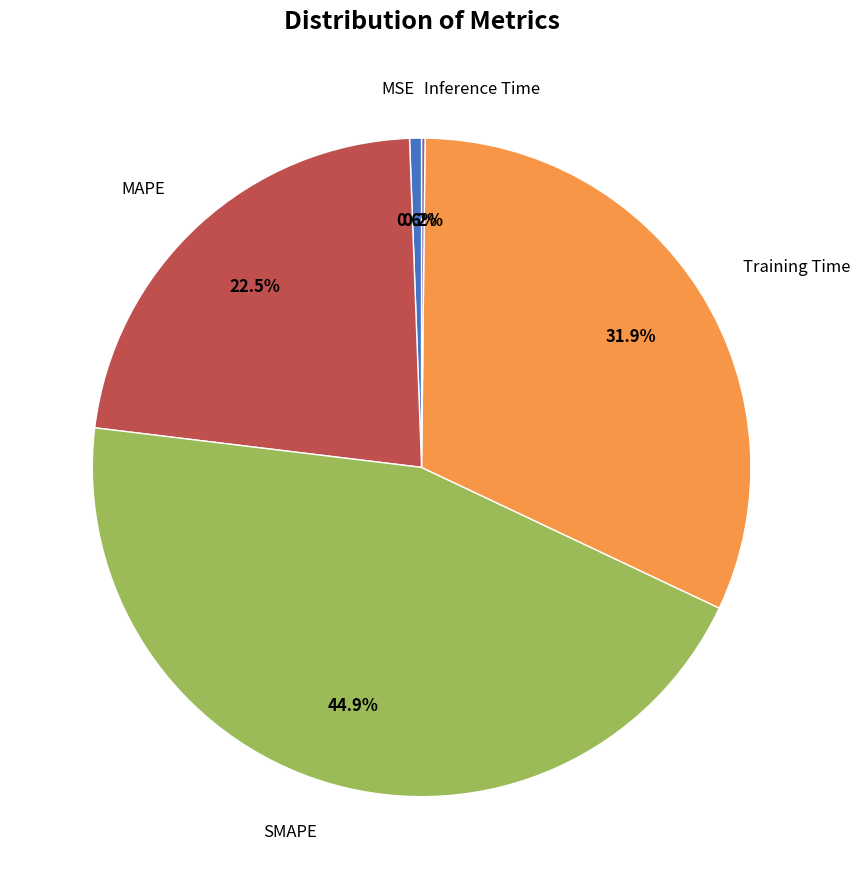

Does any single category account for the majority?

No